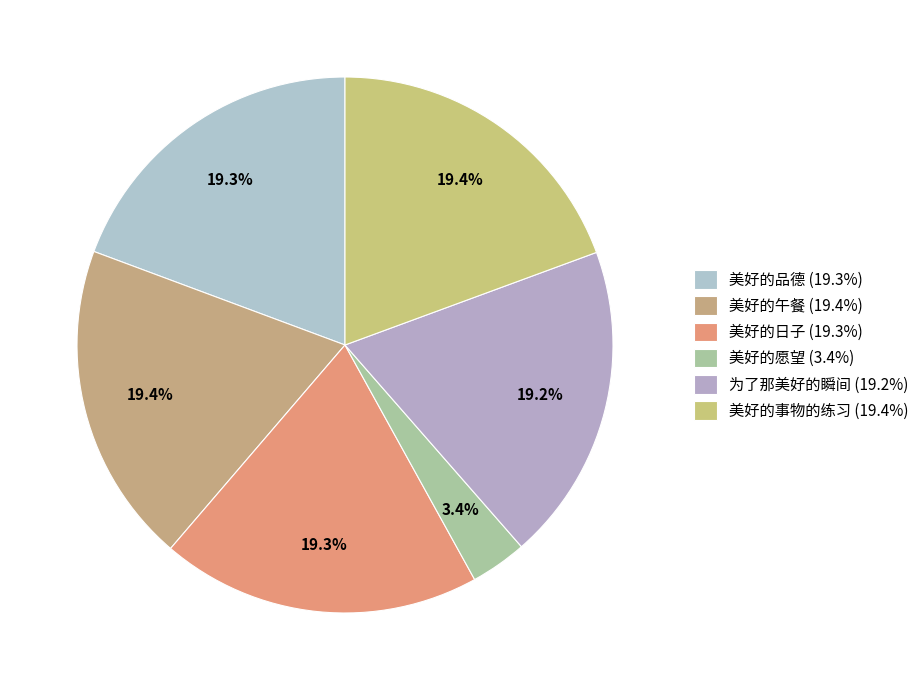

Combined, what portion of the pie is 美好的日子 and 美好的愿望?

22.7%